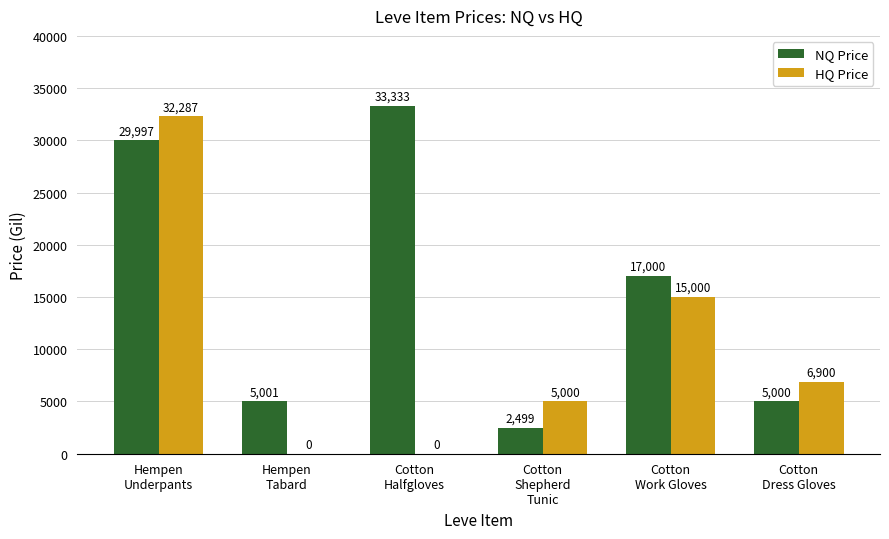

Count the number of categories in the chart.

6